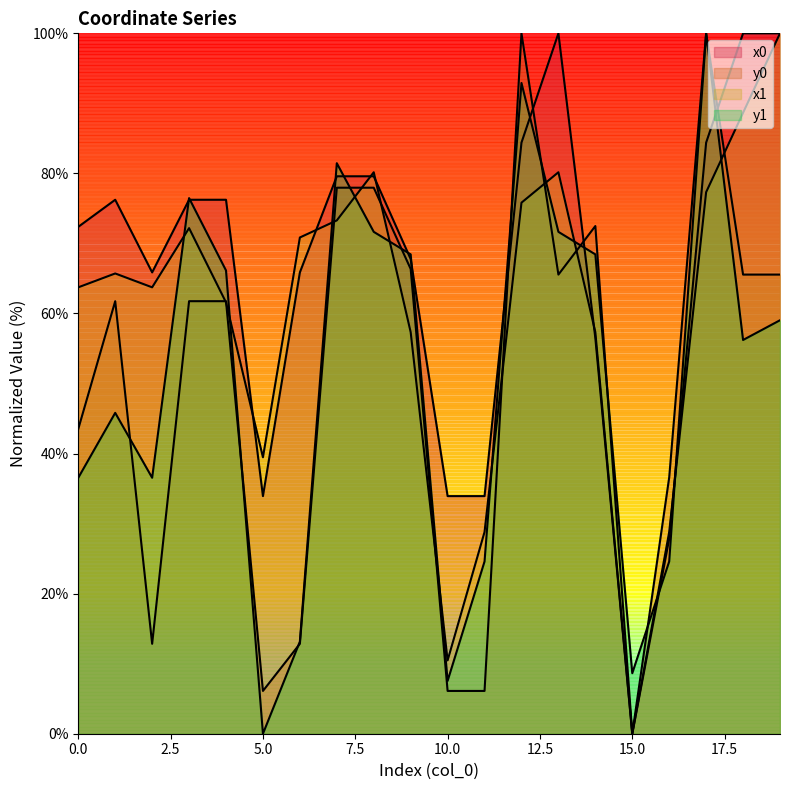

How many values in the x0 series are below 76?

10